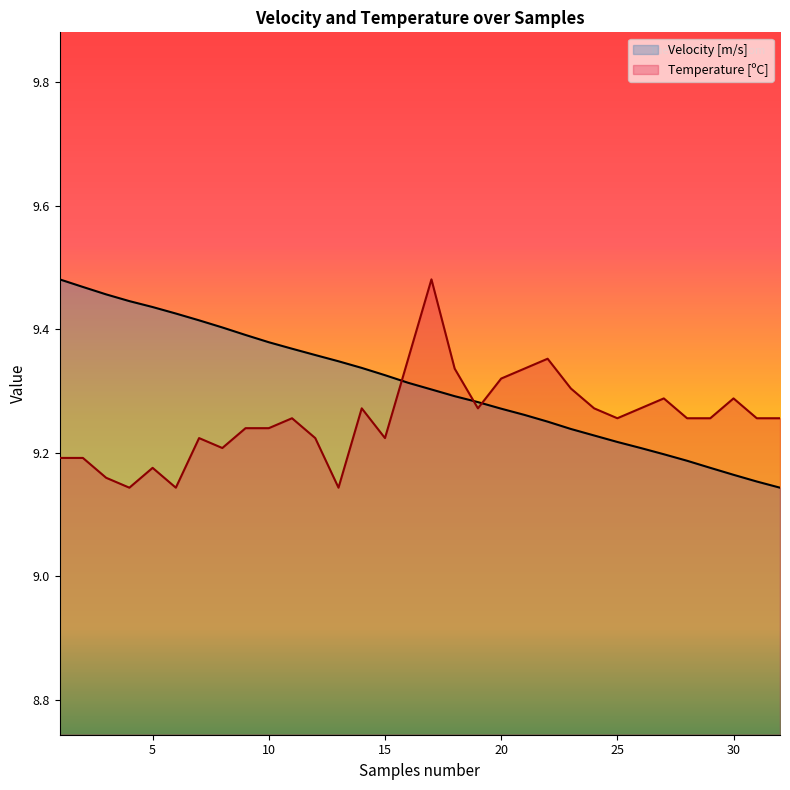

Rank the series at 19 from highest to lowest value.

Velocity [m/s], Temperature [ºC]